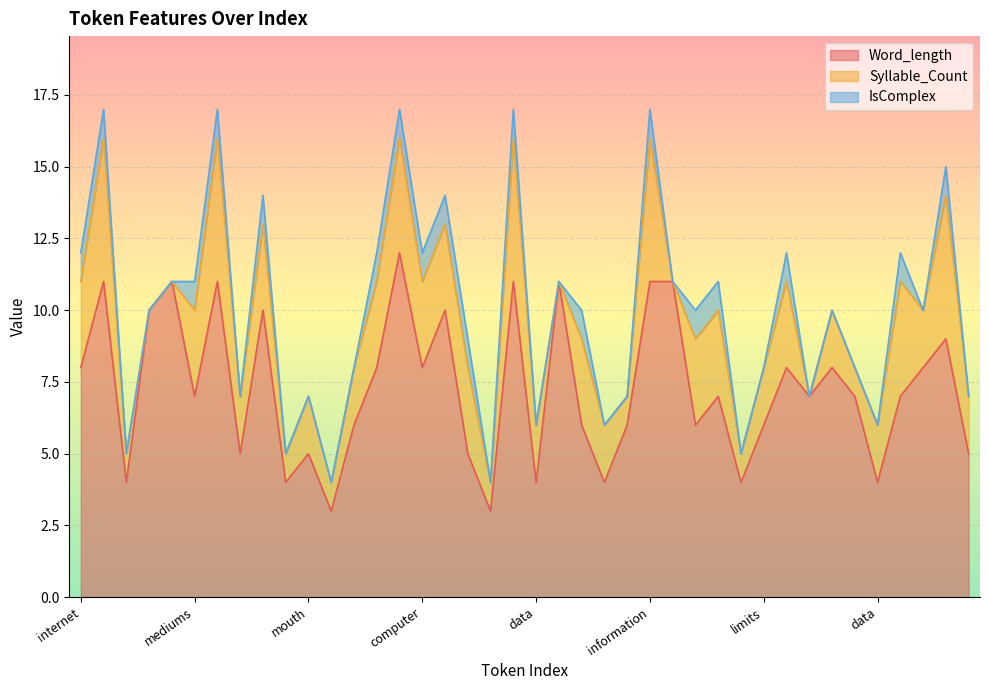

Which series has the largest range (max minus min)?

Word_length